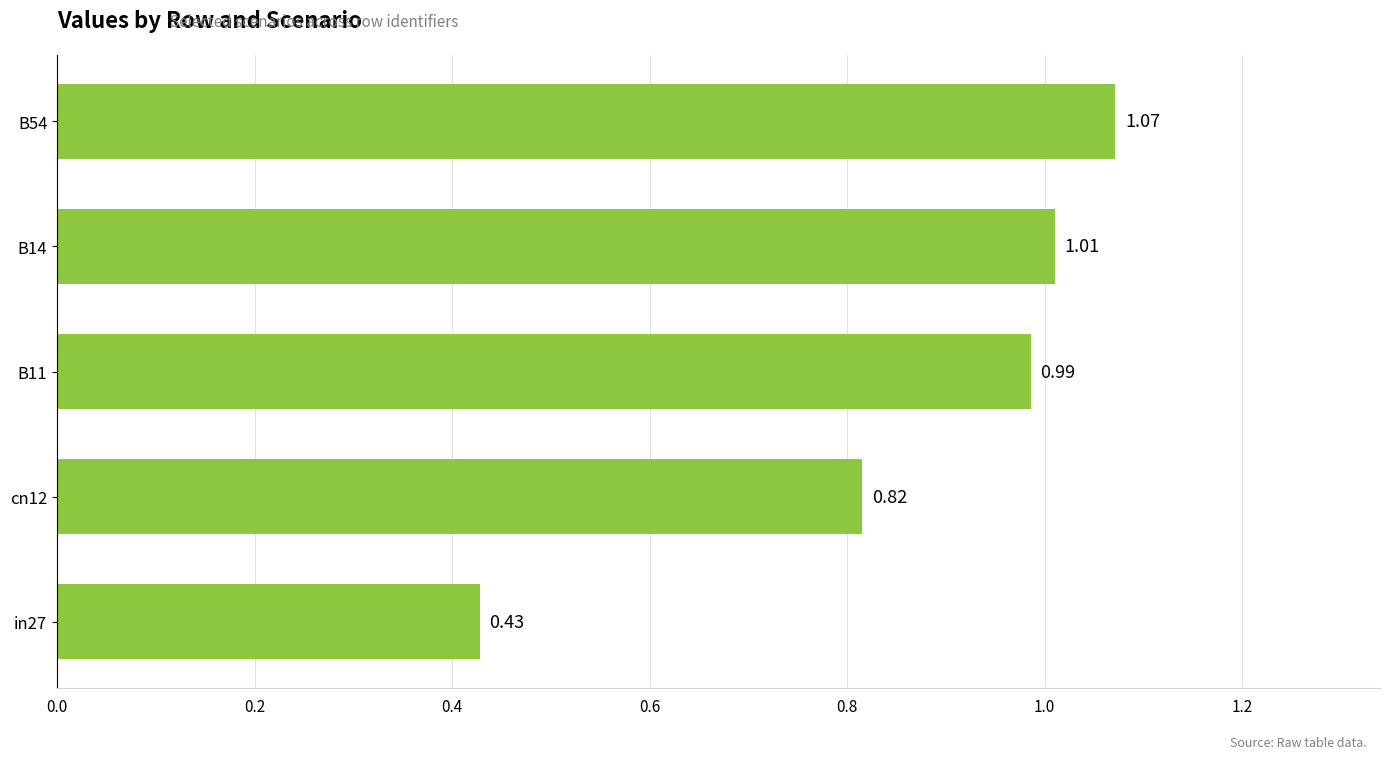

Which has a higher value, B54 or B11?

B54